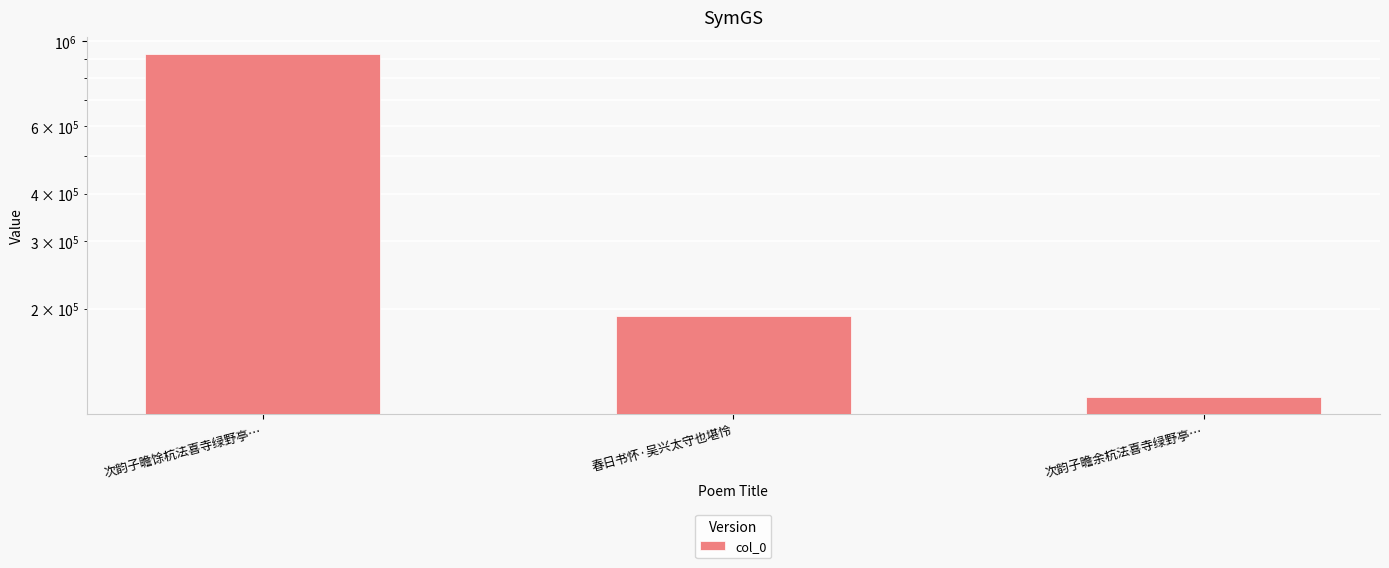

The value at 次韵子瞻馀杭法喜寺绿野亭… is 548109. True or false?

False